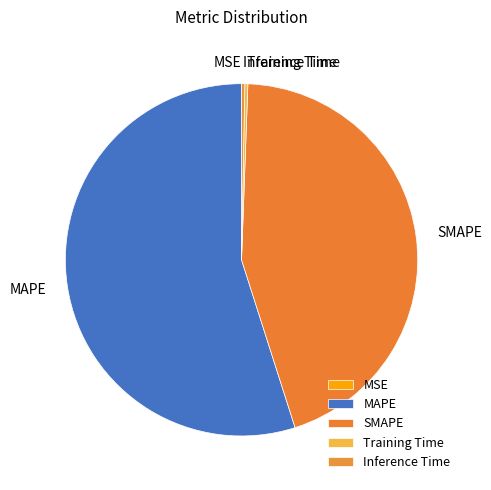

True or false: SMAPE accounts for 45% of the total.

True